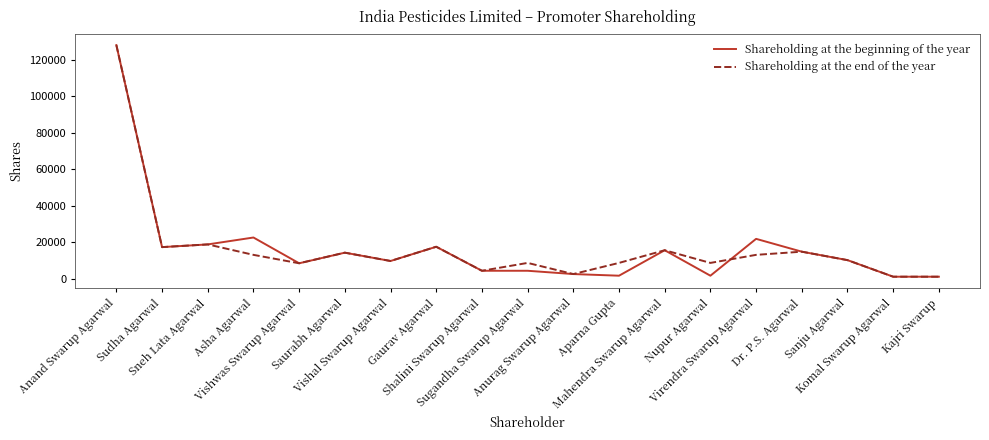

What is the highest value of the Shareholding at the end of the year series?

127971